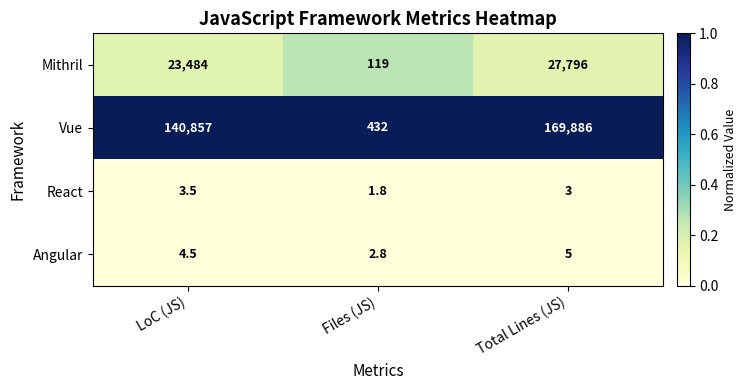

Which series has the largest total across all categories?

Vue